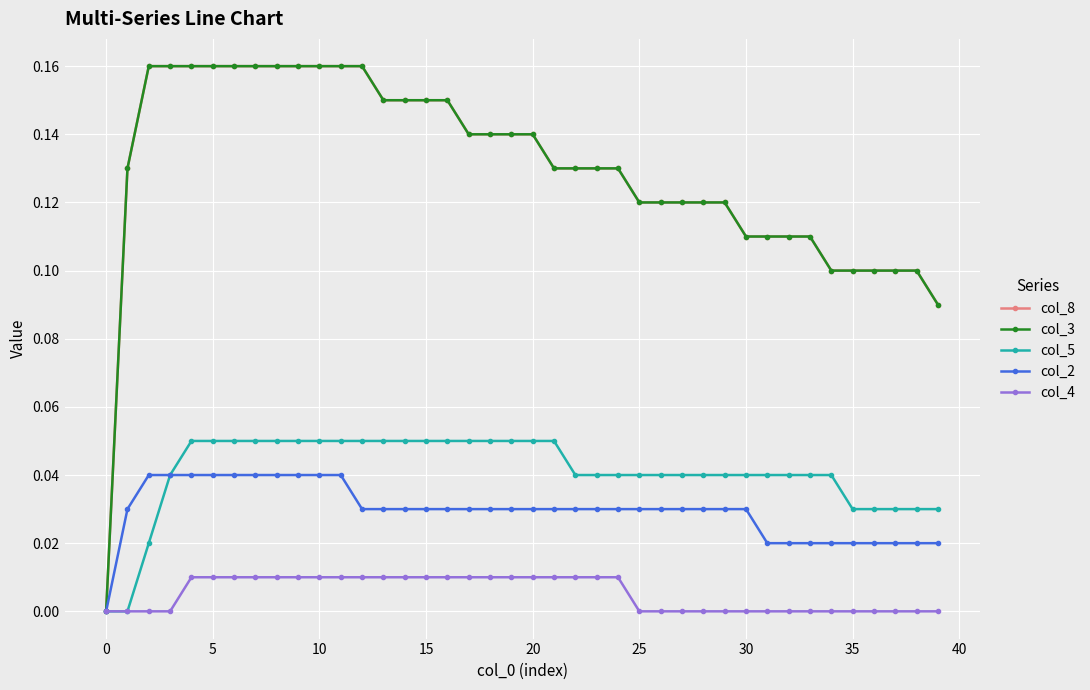

What is the value of the col_3 point at the 38th from the left?

0.1